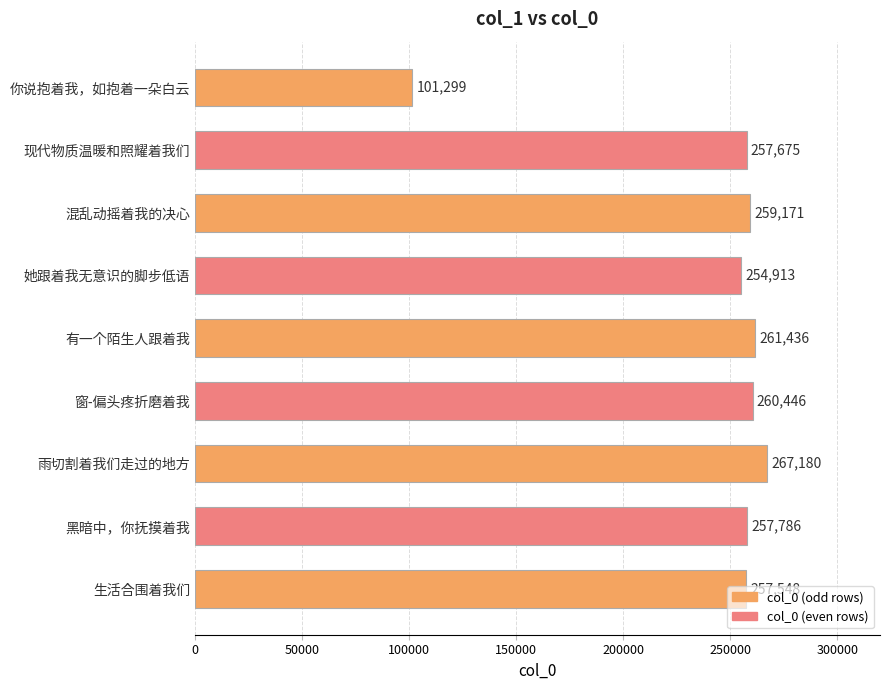

Count the number of data series in this chart.

1